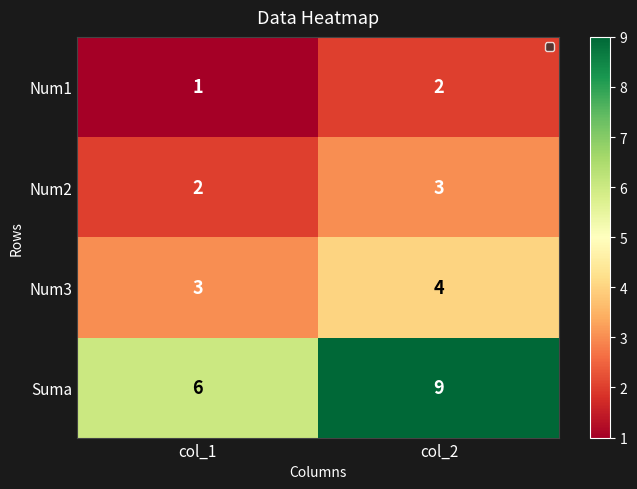

Rank the series at col_2 from highest to lowest value.

Suma, Num3, Num2, Num1